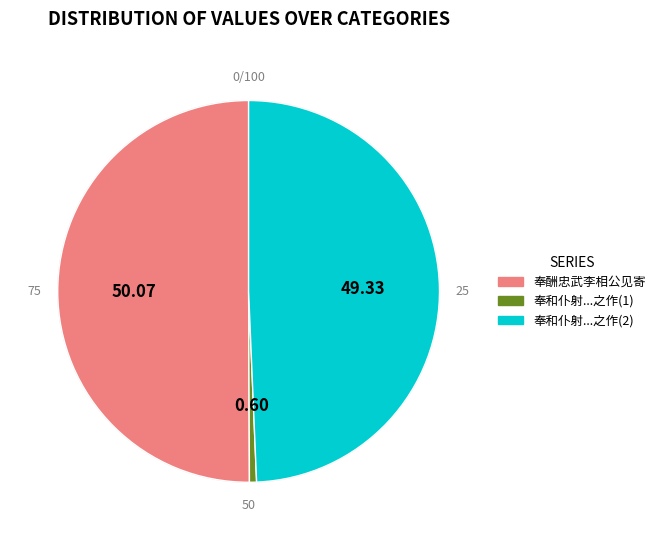

Count the number of slices in the pie.

3